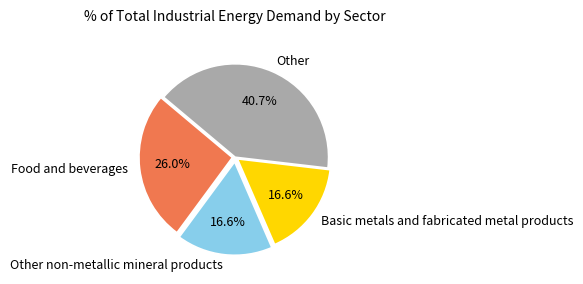

Does any single category account for the majority?

No